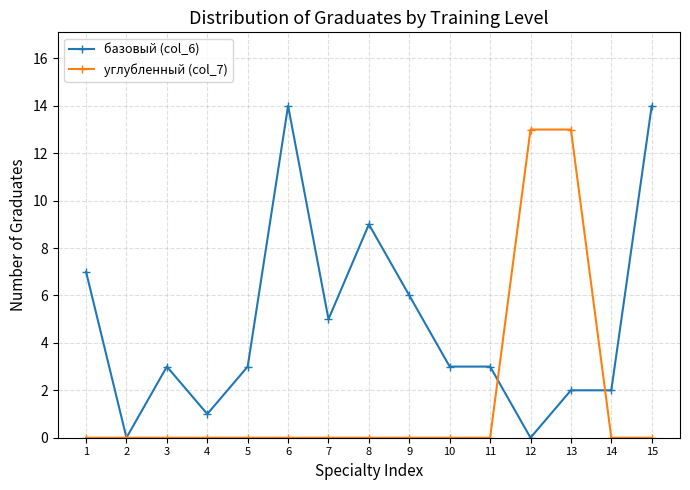

Which series has the largest total across all categories?

базовый (col_6)